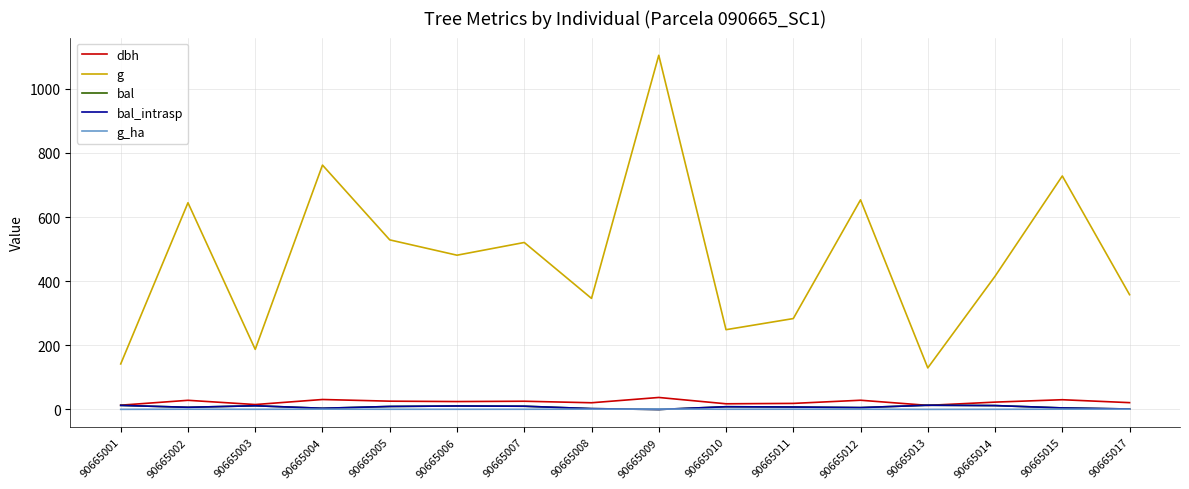

What is the sum of the g_ha values at 90665009 and 90665003?

2.2